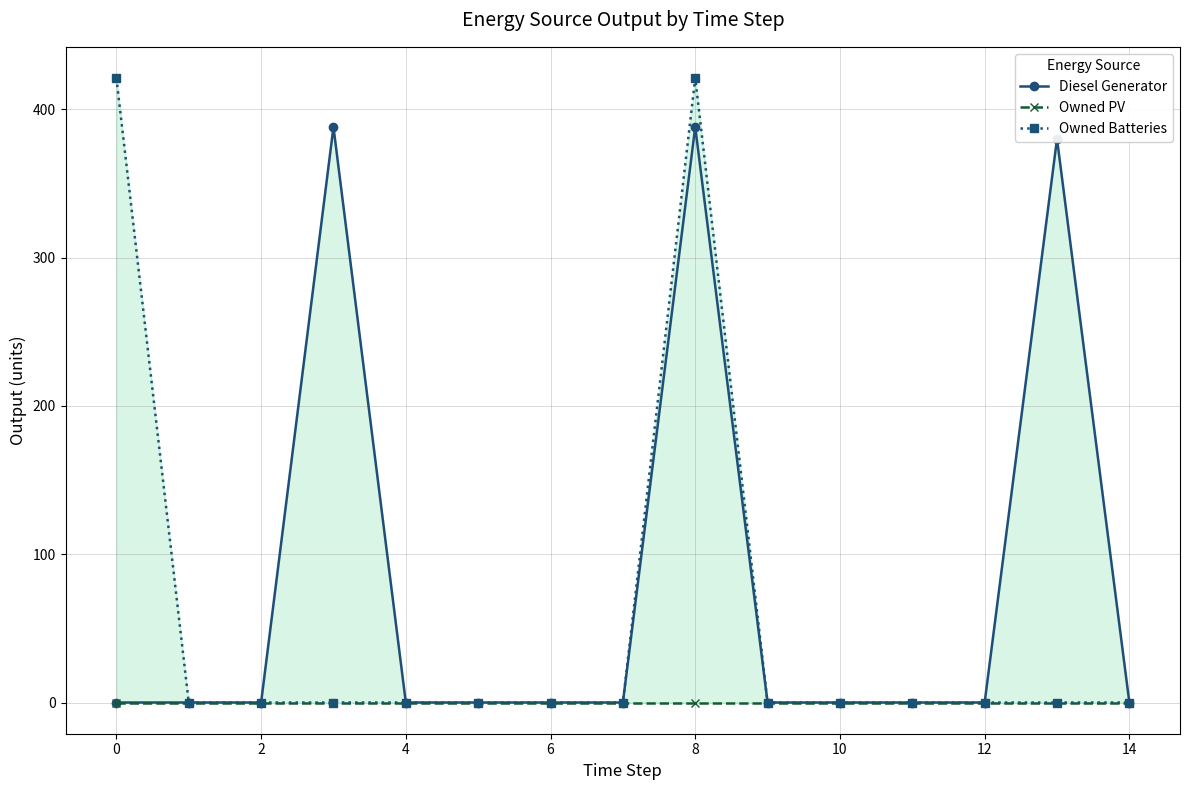

The value of Diesel Generator at 2 is 220.1. True or false?

False